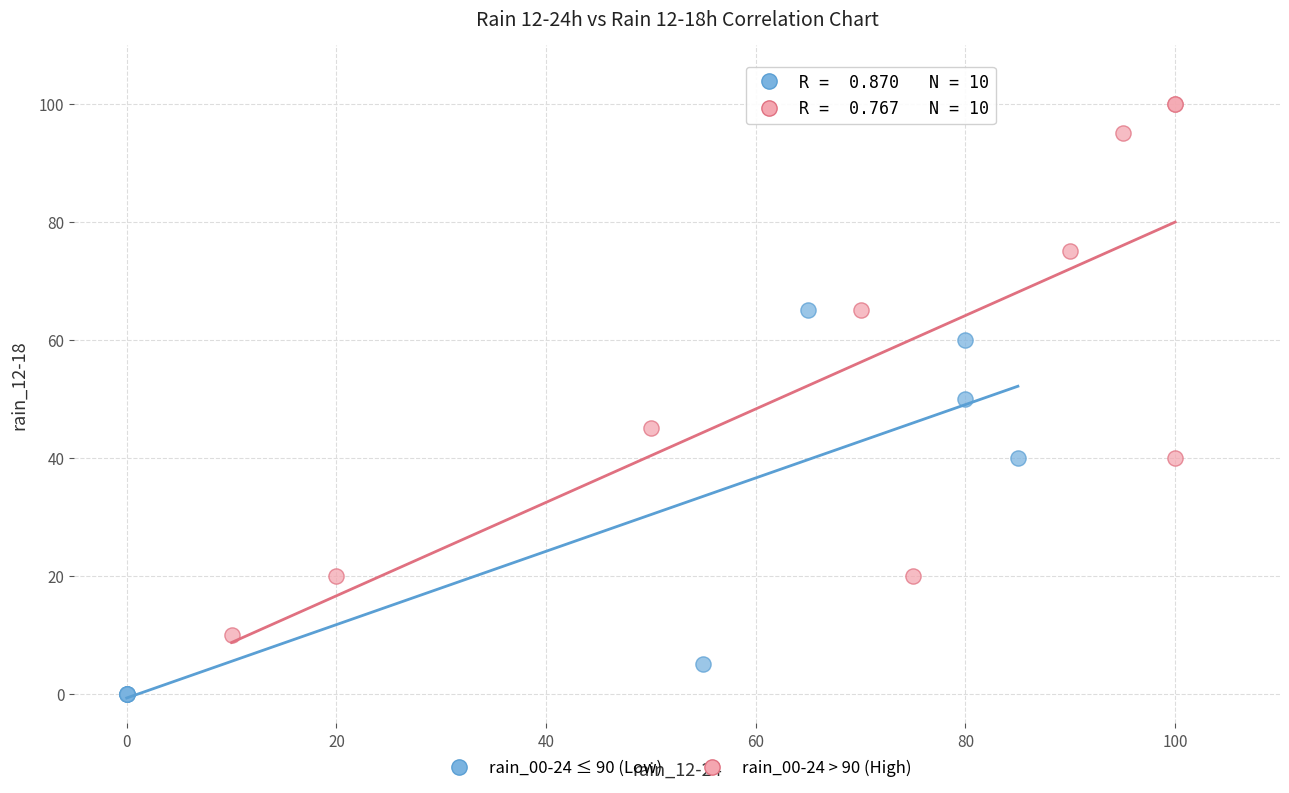

Which series reaches the minimum Y coordinate?

rain_00-24 ≤ 90 (Low)